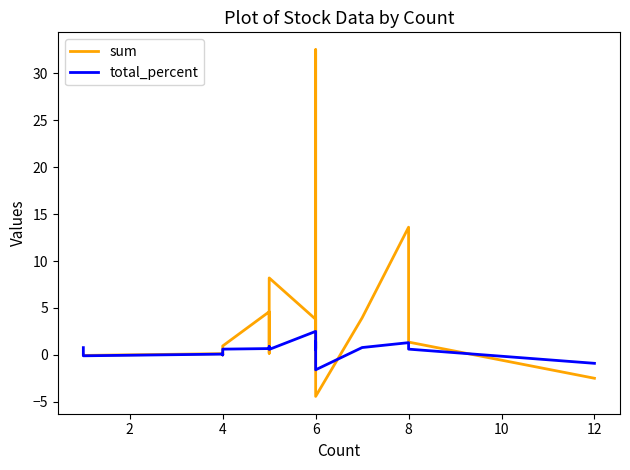

How many negative values does the total_percent series have?

3